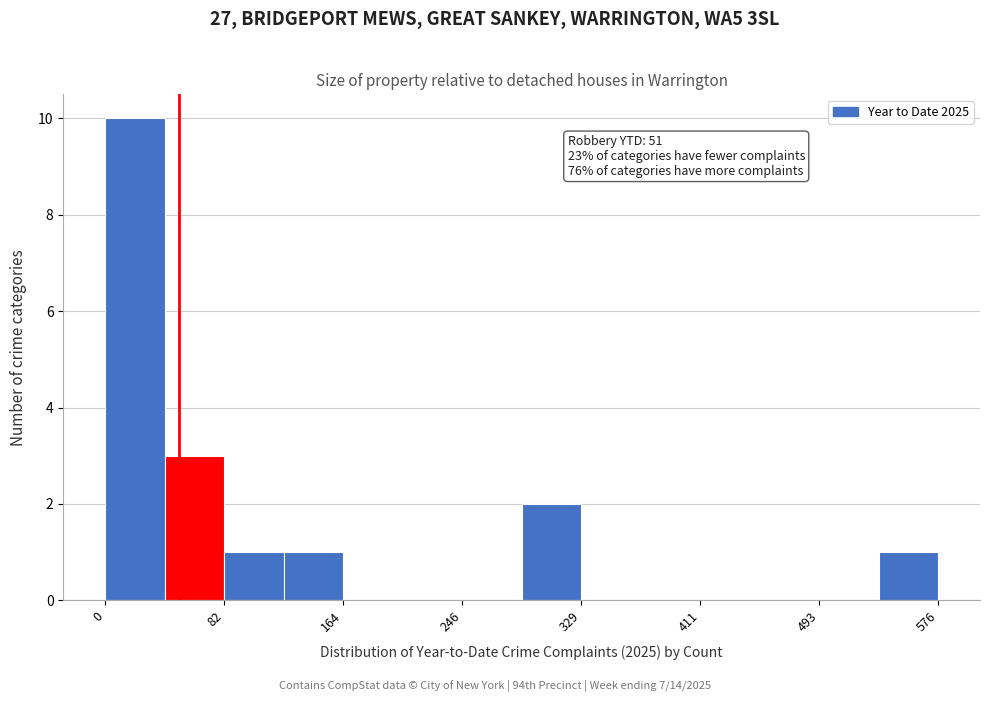

Over which range of the x-axis is the bar tallest?

0 to 40